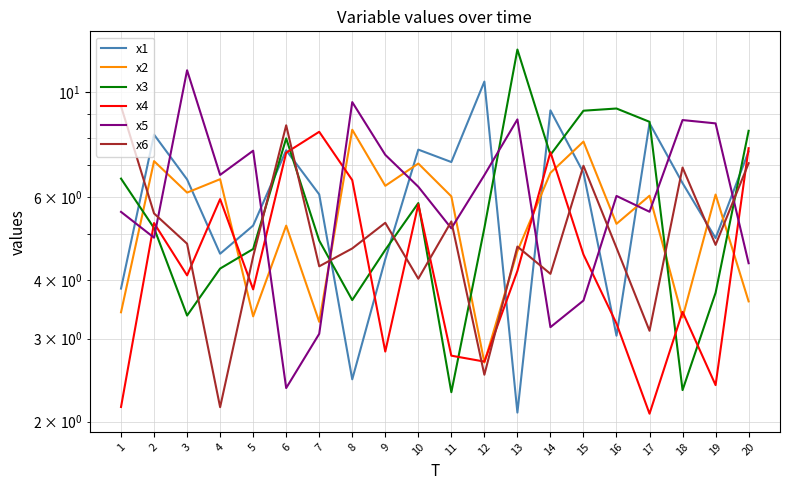

Read the x4 value at 15.

4.5